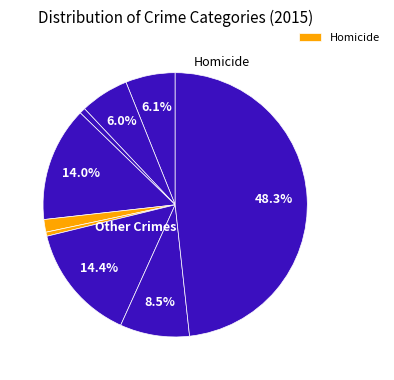

How many segments does this pie chart have?

9